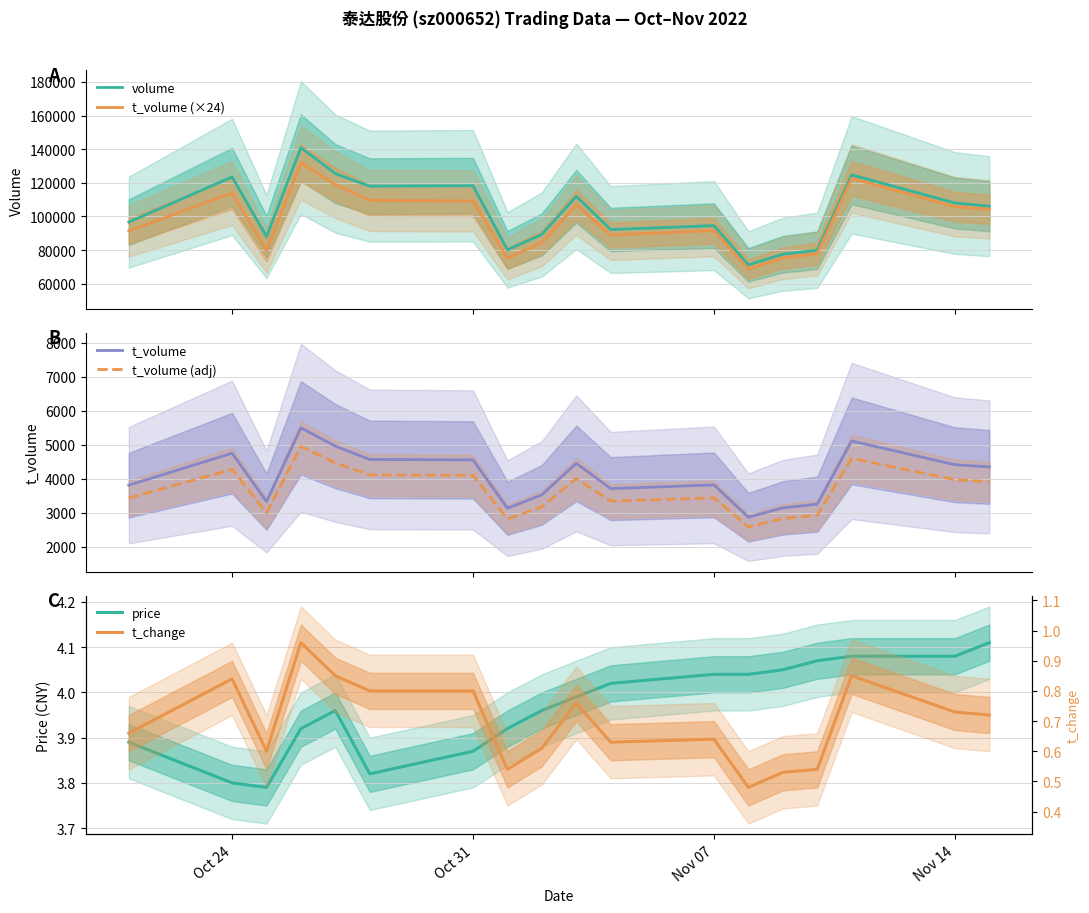

What is the highest value of the volume series?

140916